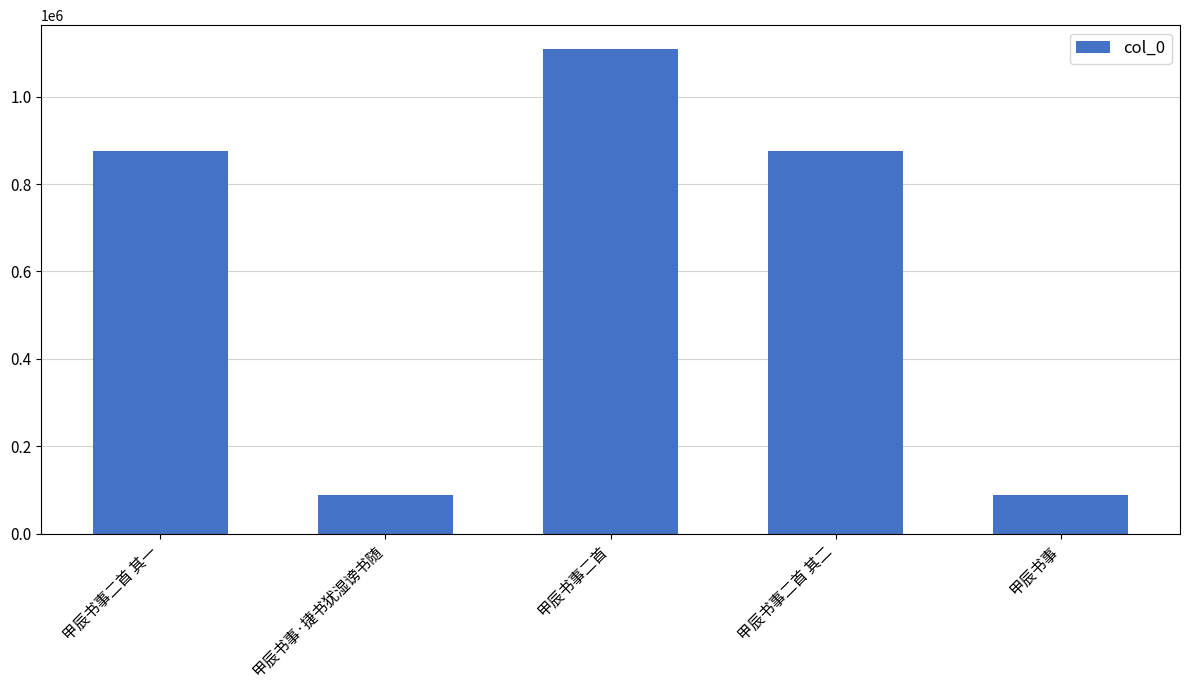

What is the minimum value shown in the chart?

88458